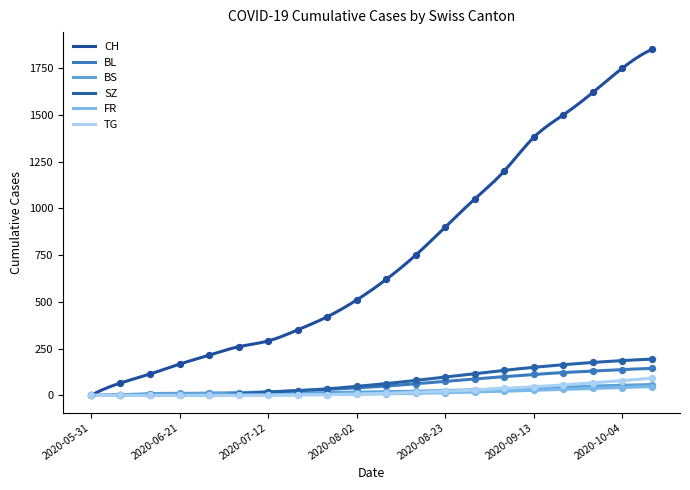

Which series reaches the maximum Y coordinate?

CH